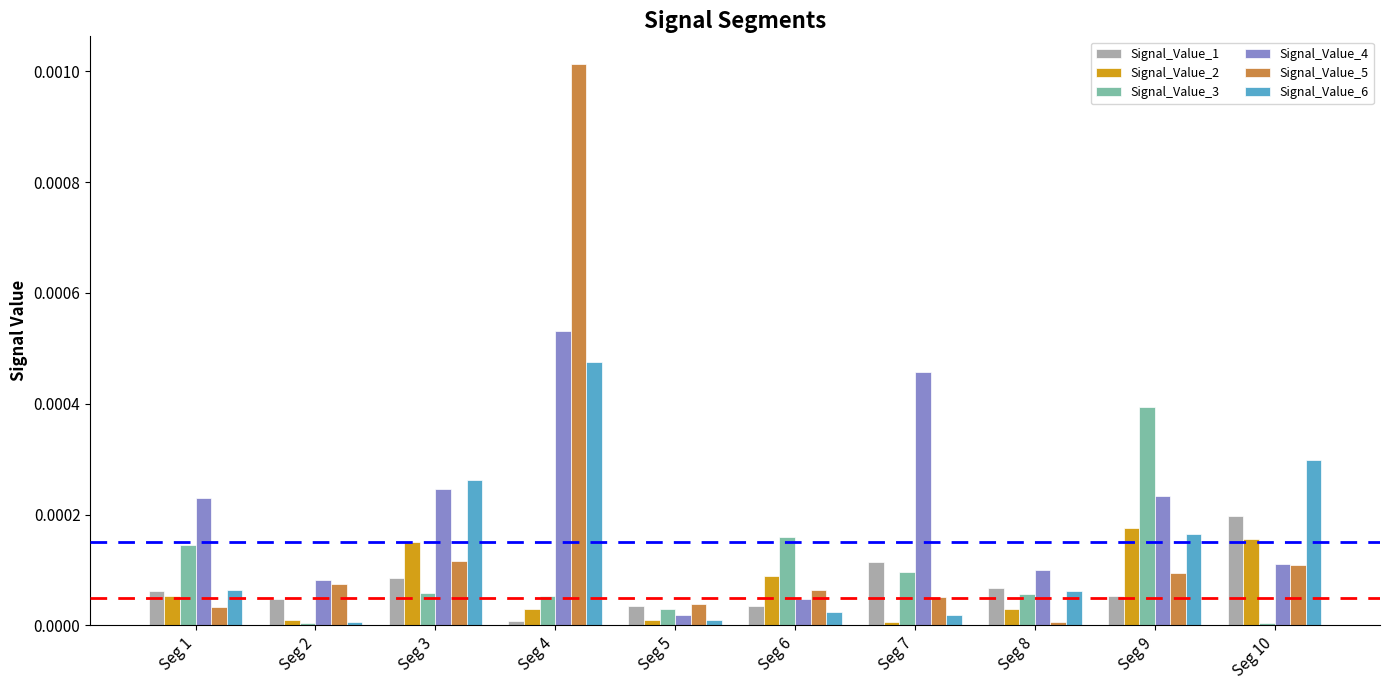

Are the bars horizontal?

No